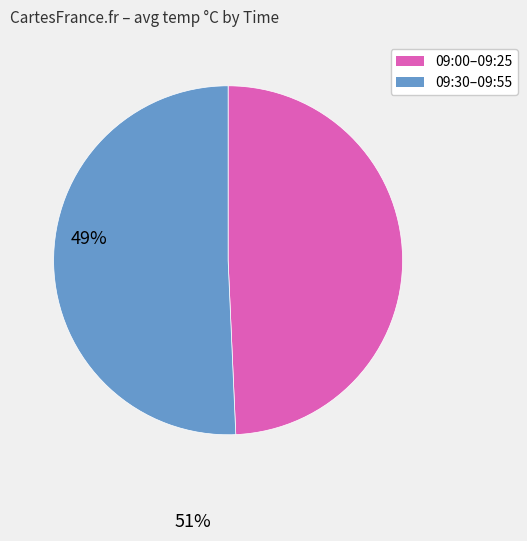

How many slices are in this pie chart?

2